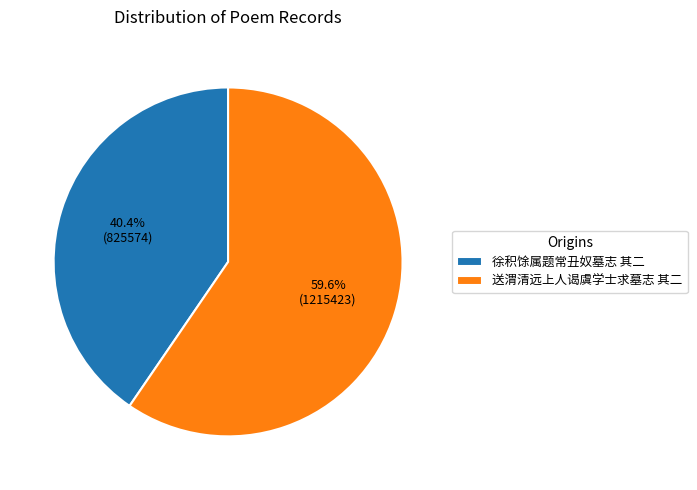

The 送渭清远上人谒虞学士求墓志 其二 slice represents 60% of the pie. True or false?

True